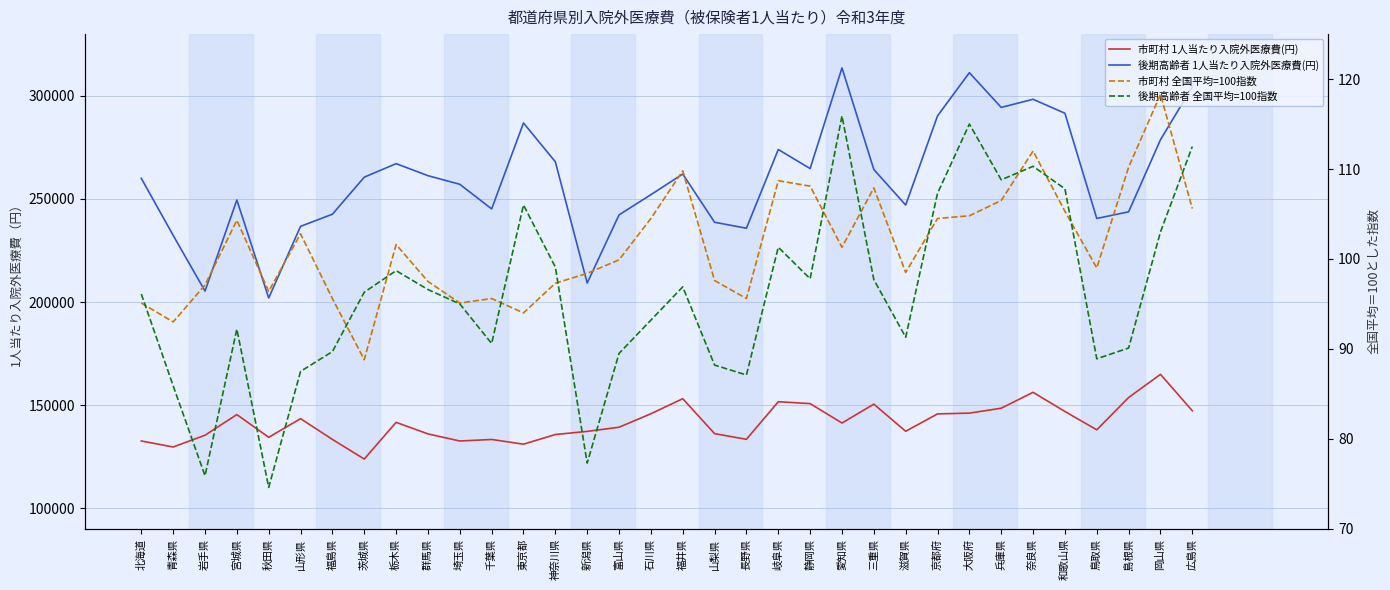

Where is the first local maximum for 後期高齢者 全国平均=100指数?

宮城県